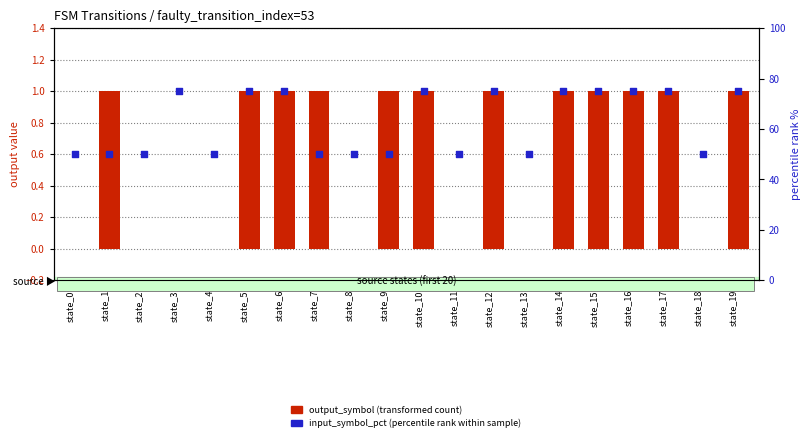

Which series has the widest spread of Y values?

input_symbol_pct (percentile rank within sample)